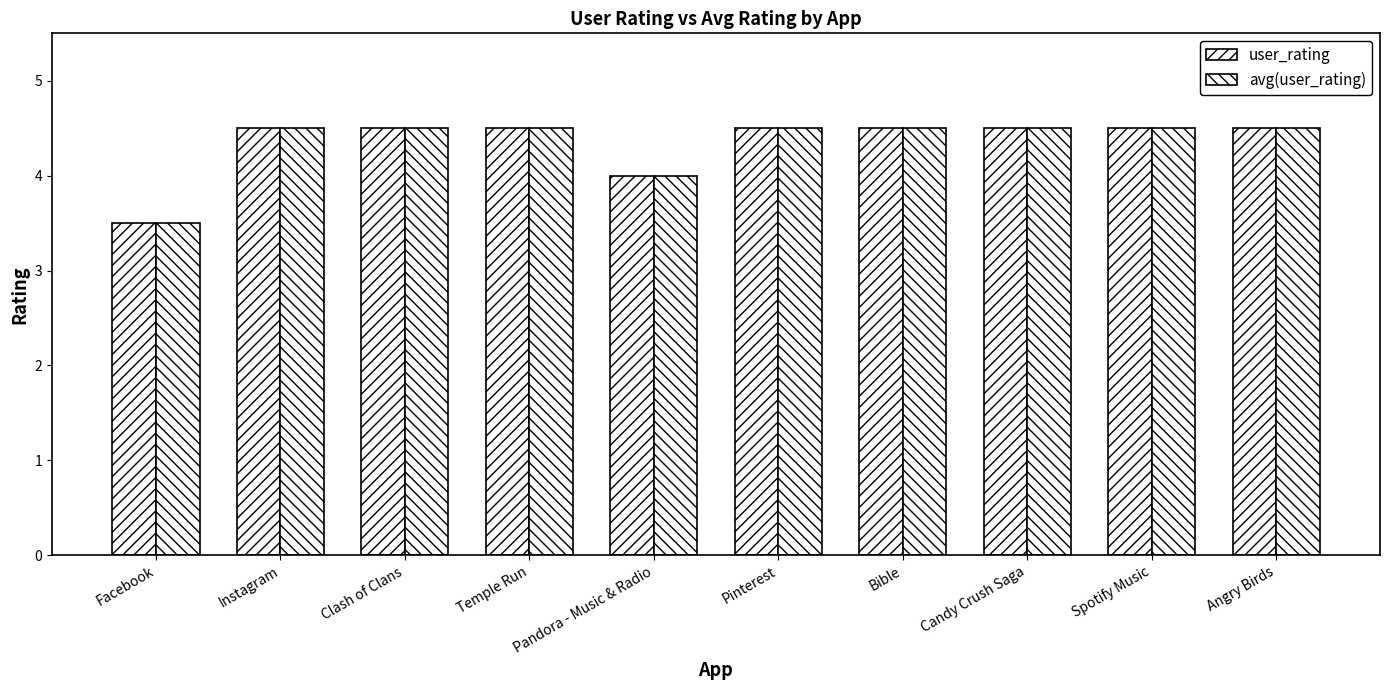

True or false: avg(user_rating) has a value of 4.5 at Clash of Clans.

True